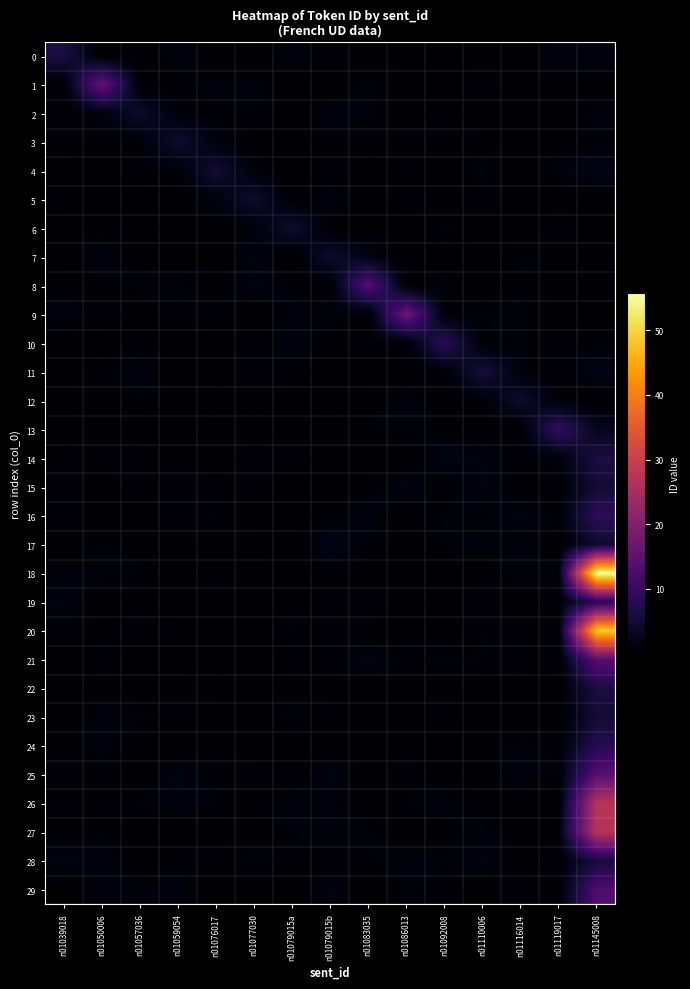

Rank the series by their maximum value, from highest to lowest.

18, 20, 26, 27, 9, 1, 21, 25, 8, 29, 13, 16, 10, 19, 24, 0, 14, 22, 11, 28, 15, 23, 4, 3, 6, 5, 12, 17, 7, 2